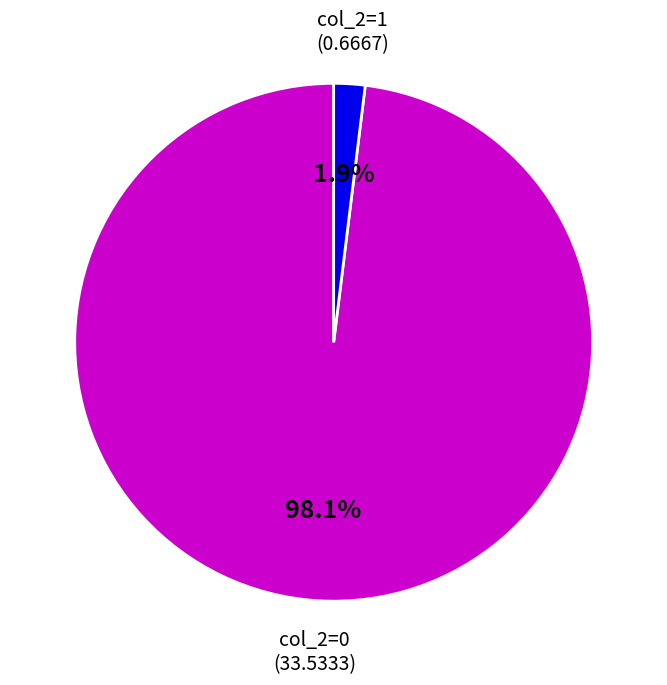

Between col_2=0 and col_2=1, which is larger?

col_2=0